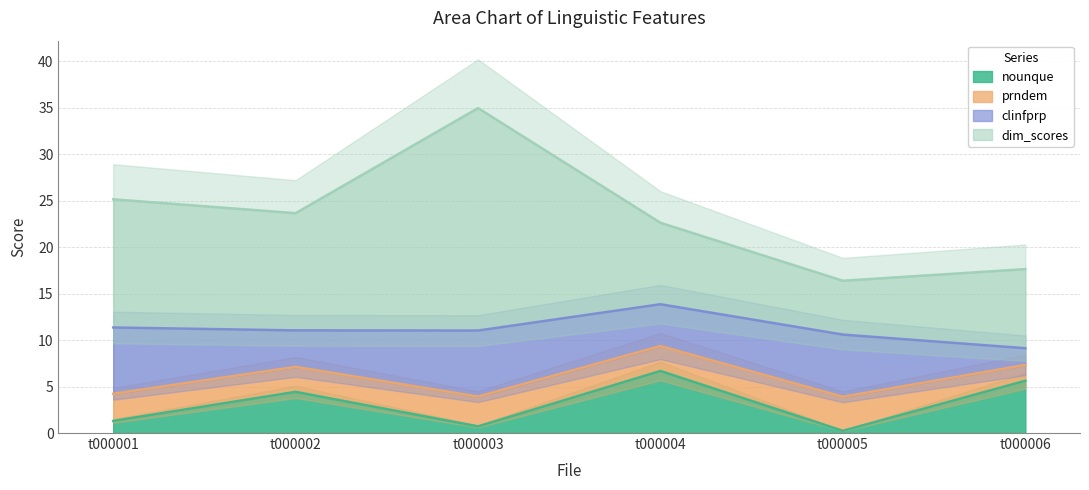

Is the value of dim_scores at t000005 greater than the value of clinfprp at t000006?

Yes